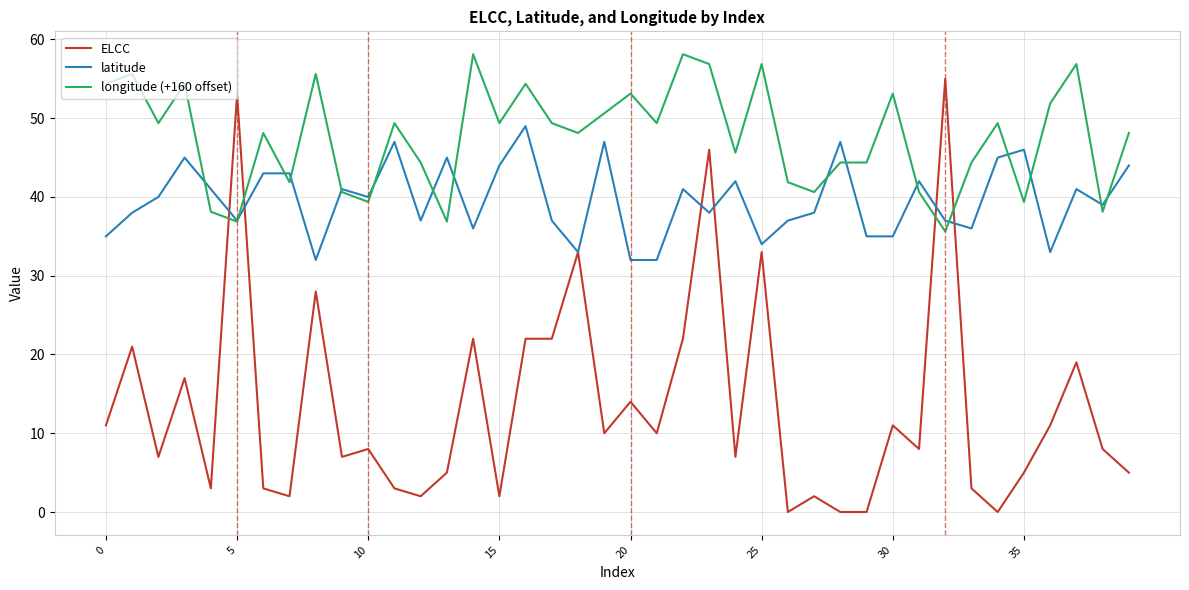

At how many categories does at least one series exceed 11?

40